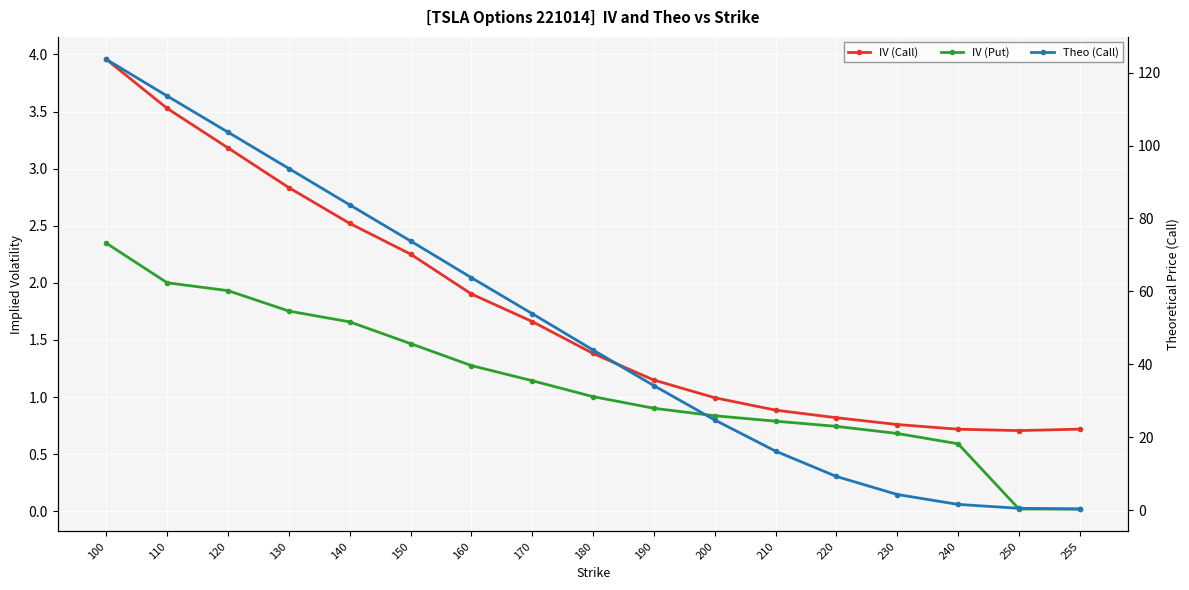

Which has a higher value, 220 or 160?

160